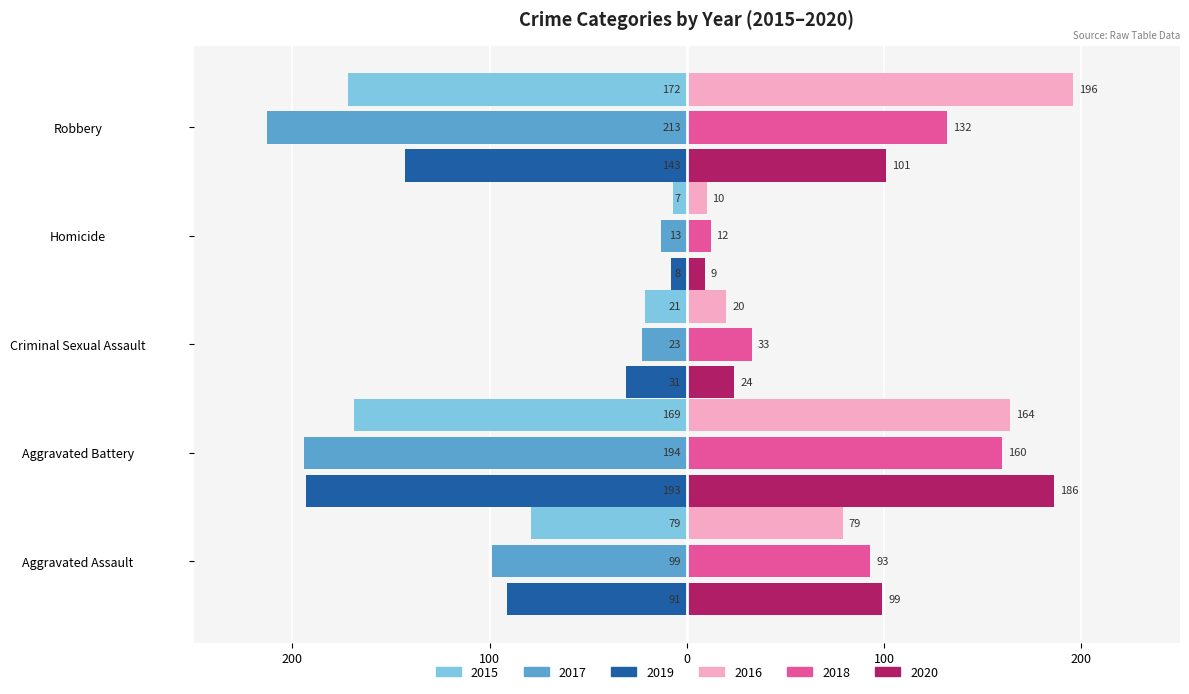

What are all the series names shown in the legend?

2015, 2017, 2019, 2016, 2018, 2020